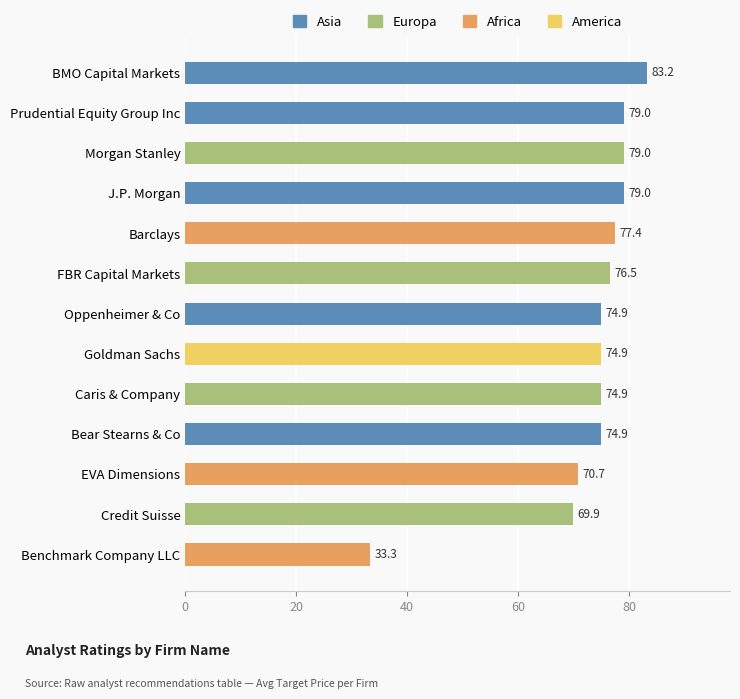

The chart shows a value of 123.8 at FBR Capital Markets. True or false?

False